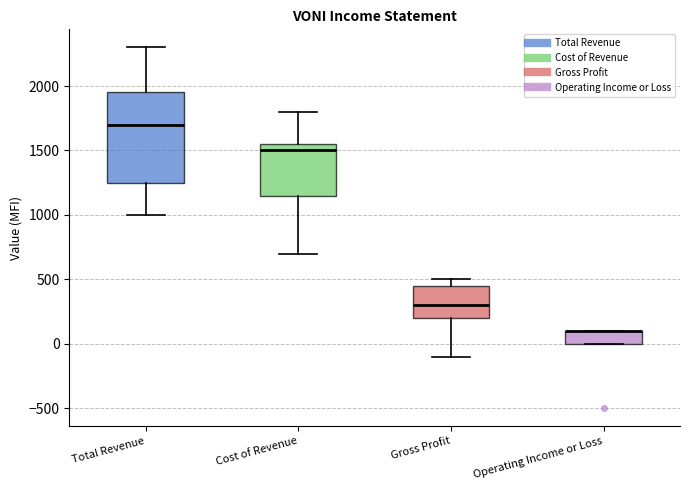

Reading left to right, transcribe this box plot: for each box, give where its median line is, the range the box spans, and where its two whiskers end, as read against the y-axis. The values are not printed on the chart, so give them approximately, as read against the axis.

Total Revenue: median 1700, box 1250 to 1950, whiskers 1000 to 2300
Cost of Revenue: median 1500, box 1150 to 1550, whiskers 700 to 1800
Gross Profit: median 300, box 200 to 450, whiskers -100 to 500
Operating Income or Loss: median 100 (drawn on the box's upper edge), box 0 to 100, whiskers 0 to 100